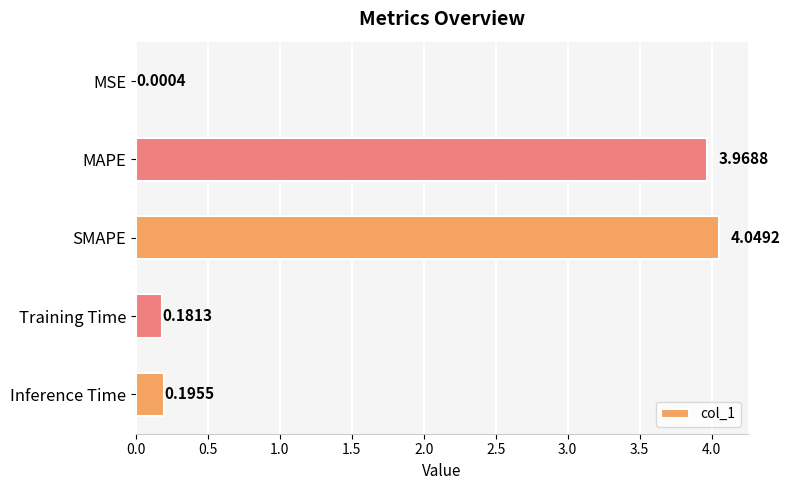

What is the change in value from MAPE to Training Time?

-3.8